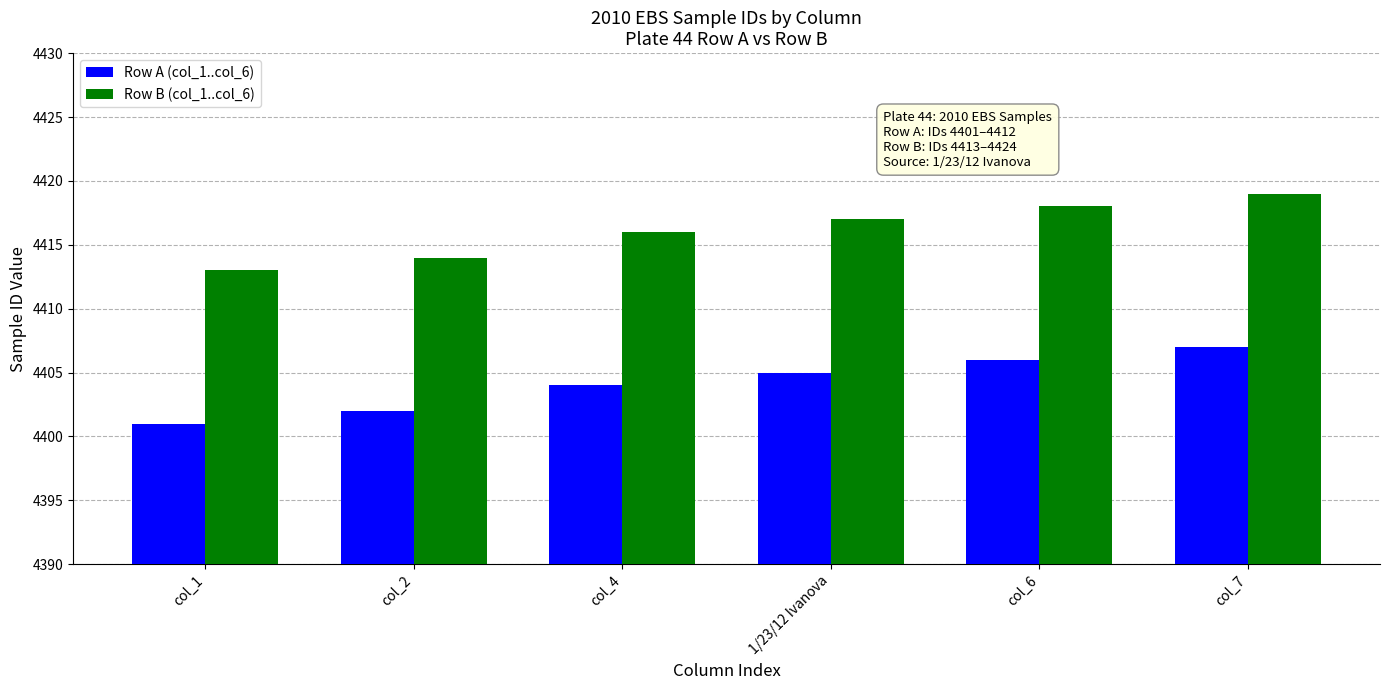

True or false: Row A (col_1..col_6) has a value of 1324 at col_7.

False